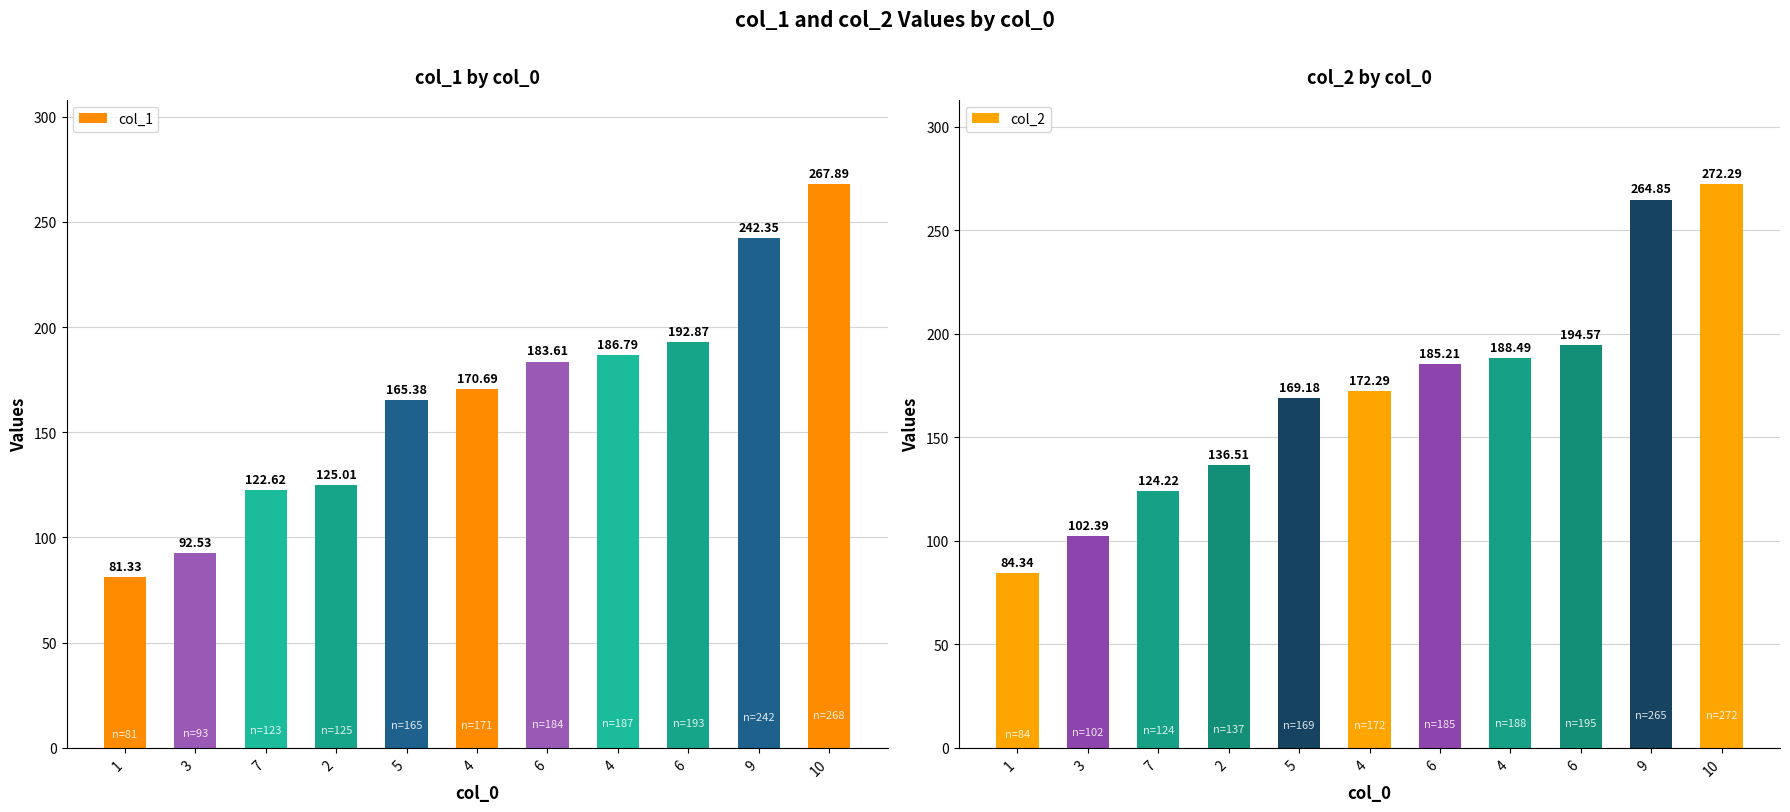

What is the label of the 8th bar from the left?

4